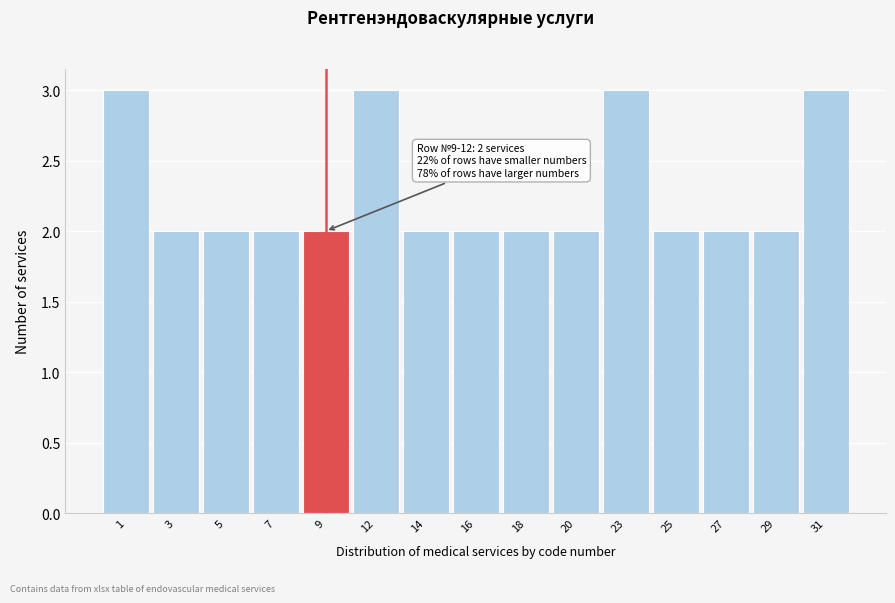

Reading left to right, extract all data points from this chart.

1=3	3=2	5=2	7=2	9=2	12=3	14=2	16=2	18=2	20=2	23=3	25=2	27=2	29=2	31=3